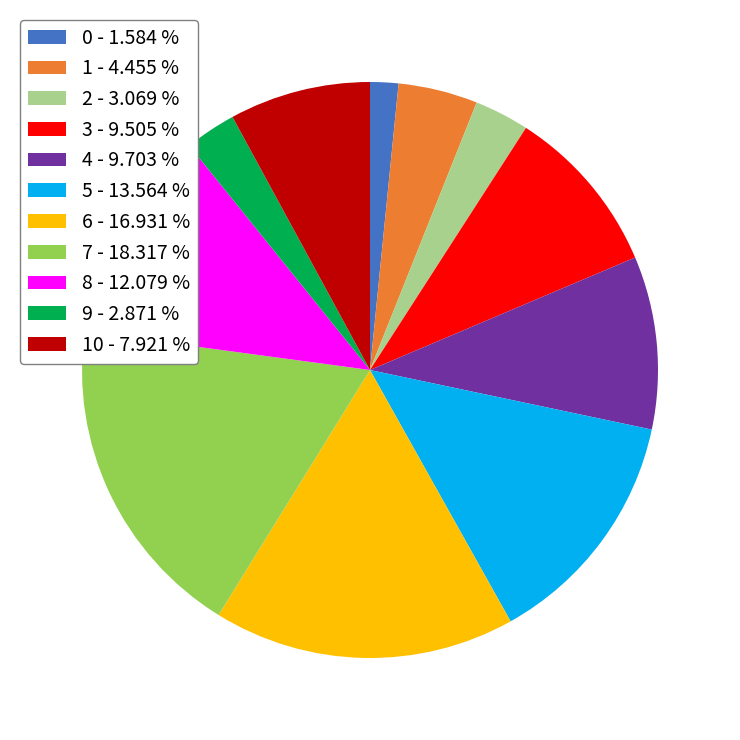

Is the sum of 0 - 1.584 % and 2 - 3.069 % greater than half?

No